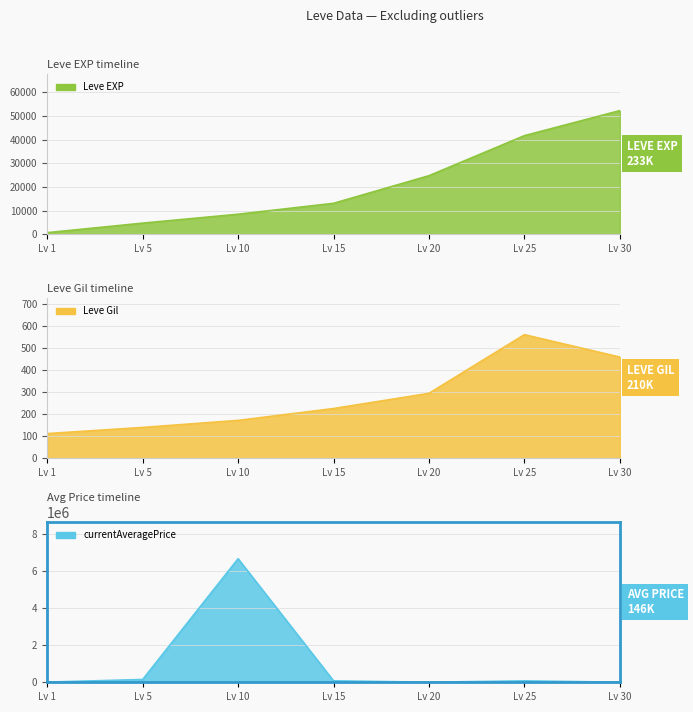

How many data points in currentAveragePrice are less than 74857?

3